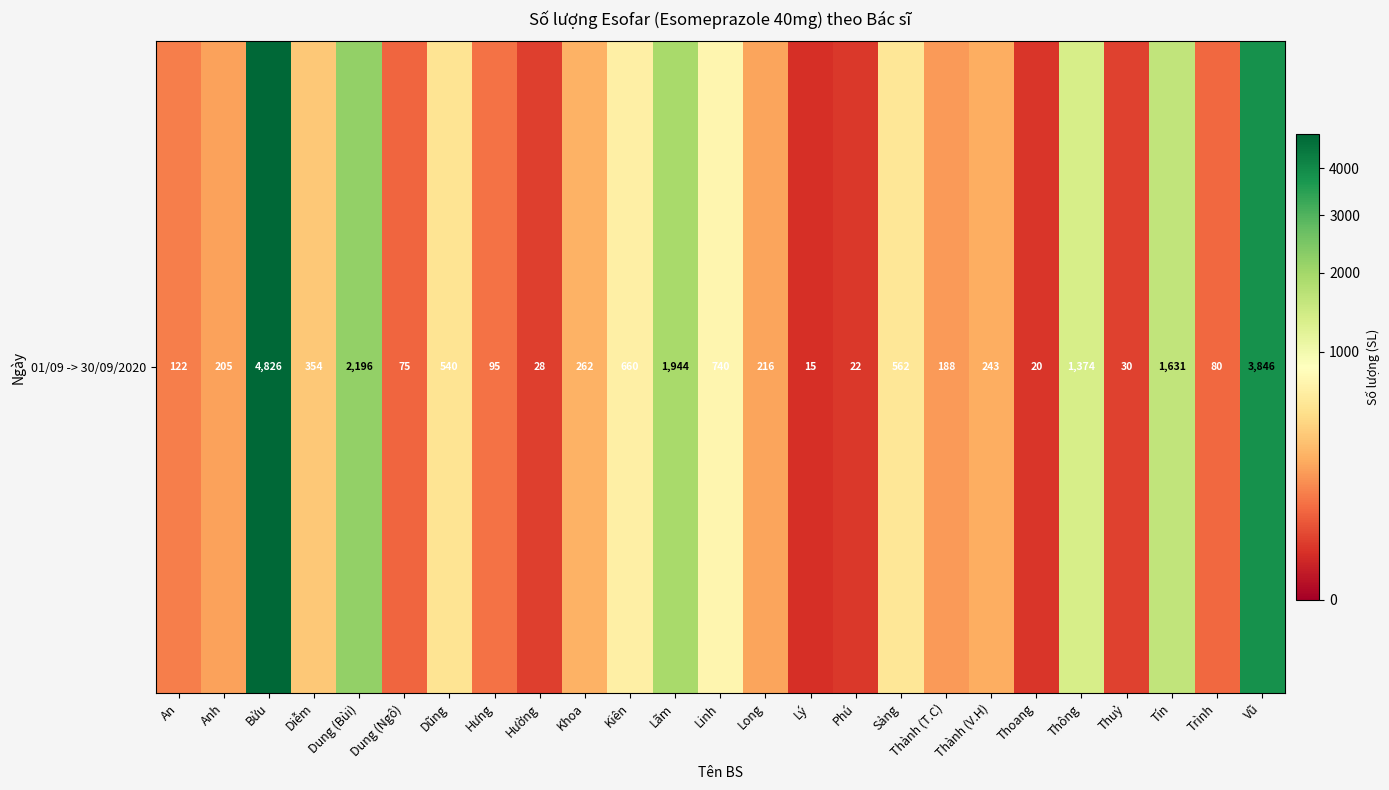

Read the value at Hường, to the nearest 50.

50